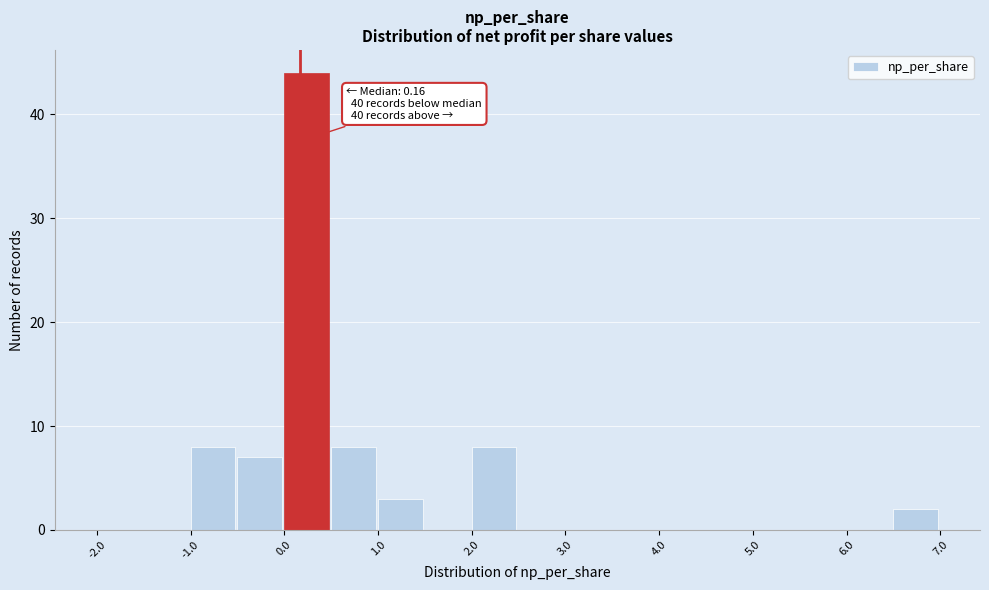

Over which range of the x-axis is the bar tallest?

0.0 to 0.5